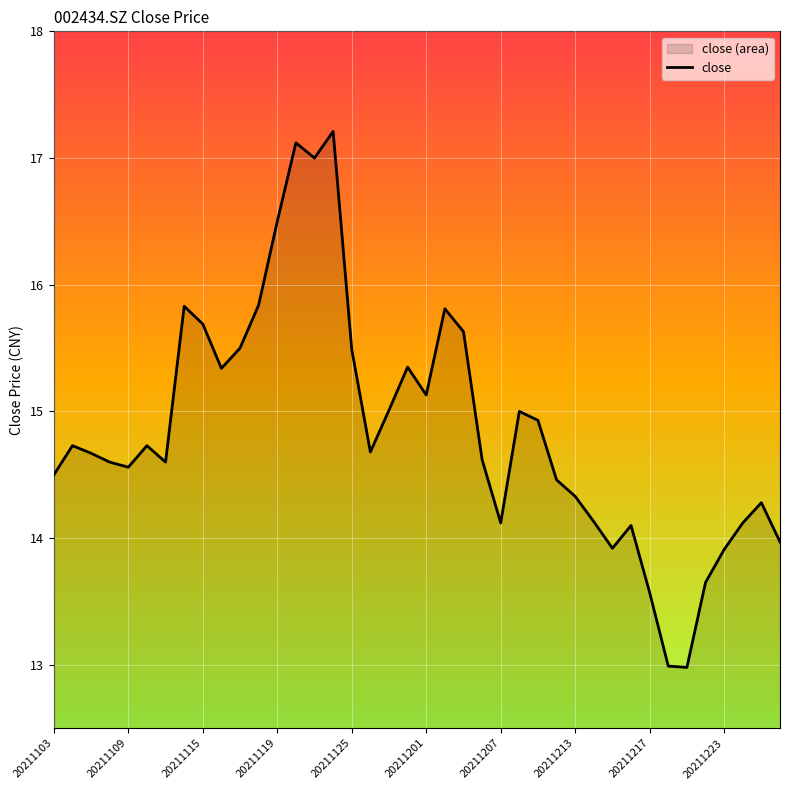

Reading left to right, extract all data points from this chart.

14.5	14.7	14.7	14.6	14.6	14.7	14.6	15.8	15.7	15.3	15.5	15.8	16.5	17.1	17.0	17.2	15.5	14.7	15.0	15.3	15.1	15.8	15.6	14.6	14.1	15.0	14.9	14.5	14.3	14.1	13.9	14.1	13.6	13.0	13.0	13.7	13.9	14.1	14.3	14.0